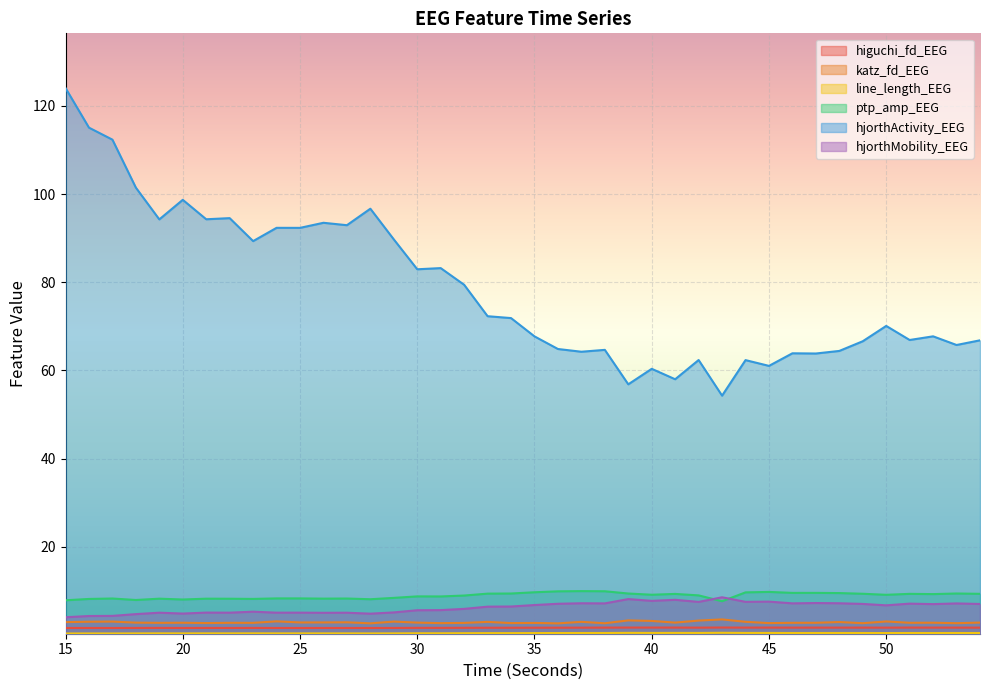

Reading left to right, extract all data points from this chart.

higuchi_fd_EEG: 15=1.6	16=1.6	17=1.6	18=1.6	19=1.6	20=1.6	21=1.6	22=1.6	23=1.6	24=1.6	25=1.6	26=1.6	27=1.6	28=1.6	29=1.6	30=1.6	31=1.6	32=1.6	33=1.7	34=1.7	35=1.7	36=1.7	37=1.7	38=1.7	39=1.7	40=1.7	41=1.7	42=1.7	43=1.7	44=1.7	45=1.7	46=1.7	47=1.7	48=1.7	49=1.7	50=1.7	51=1.7	52=1.7	53=1.7	54=1.7
katz_fd_EEG: 15=2.9	16=3.0	17=3.1	18=2.8	19=2.8	20=2.8	21=2.7	22=2.8	23=2.8	24=3.1	25=2.9	26=2.9	27=2.9	28=2.7	29=3.0	30=2.8	31=2.7	32=2.8	33=3.0	34=2.7	35=2.7	36=2.6	37=3.0	38=2.7	39=3.3	40=3.2	41=2.8	42=3.3	43=3.5	44=3.0	45=2.7	46=2.8	47=2.8	48=3.0	49=2.7	50=3.1	51=2.8	52=2.8	53=2.7	54=2.8
line_length_EEG: 15=0.4	16=0.4	17=0.4	18=0.4	19=0.4	20=0.4	21=0.4	22=0.4	23=0.4	24=0.4	25=0.4	26=0.4	27=0.4	28=0.4	29=0.4	30=0.4	31=0.4	32=0.4	33=0.4	34=0.4	35=0.4	36=0.5	37=0.5	38=0.5	39=0.5	40=0.5	41=0.5	42=0.5	43=0.5	44=0.5	45=0.5	46=0.5	47=0.5	48=0.5	49=0.5	50=0.4	51=0.5	52=0.5	53=0.5	54=0.5
ptp_amp_EEG: 15=7.9	16=8.2	17=8.3	18=7.9	19=8.2	20=8.1	21=8.2	22=8.2	23=8.2	24=8.3	25=8.3	26=8.3	27=8.3	28=8.1	29=8.4	30=8.8	31=8.8	32=9.0	33=9.4	34=9.4	35=9.7	36=9.9	37=10.0	38=9.9	39=9.4	40=9.1	41=9.3	42=9.0	43=7.7	44=9.7	45=9.8	46=9.6	47=9.6	48=9.5	49=9.4	50=9.1	51=9.3	52=9.3	53=9.4	54=9.3
hjorthActivity_EEG: 15=124.0	16=115.0	17=112.3	18=101.4	19=94.2	20=98.7	21=94.3	22=94.5	23=89.3	24=92.3	25=92.3	26=93.5	27=92.9	28=96.7	29=89.7	30=82.9	31=83.2	32=79.4	33=72.3	34=71.9	35=67.7	36=64.9	37=64.2	38=64.7	39=56.8	40=60.4	41=58.0	42=62.4	43=54.3	44=62.3	45=61.0	46=63.9	47=63.8	48=64.4	49=66.6	50=70.1	51=66.9	52=67.7	53=65.8	54=66.8
hjorthMobility_EEG: 15=4.0	16=4.3	17=4.3	18=4.7	19=5.1	20=4.9	21=5.1	22=5.1	23=5.3	24=5.1	25=5.1	26=5.0	27=5.1	28=4.8	29=5.1	30=5.6	31=5.7	32=5.9	33=6.4	34=6.5	35=6.8	36=7.1	37=7.2	38=7.2	39=8.2	40=7.8	41=8.0	42=7.5	43=8.6	44=7.5	45=7.6	46=7.2	47=7.3	48=7.2	49=7.1	50=6.7	51=7.1	52=7.0	53=7.2	54=7.0